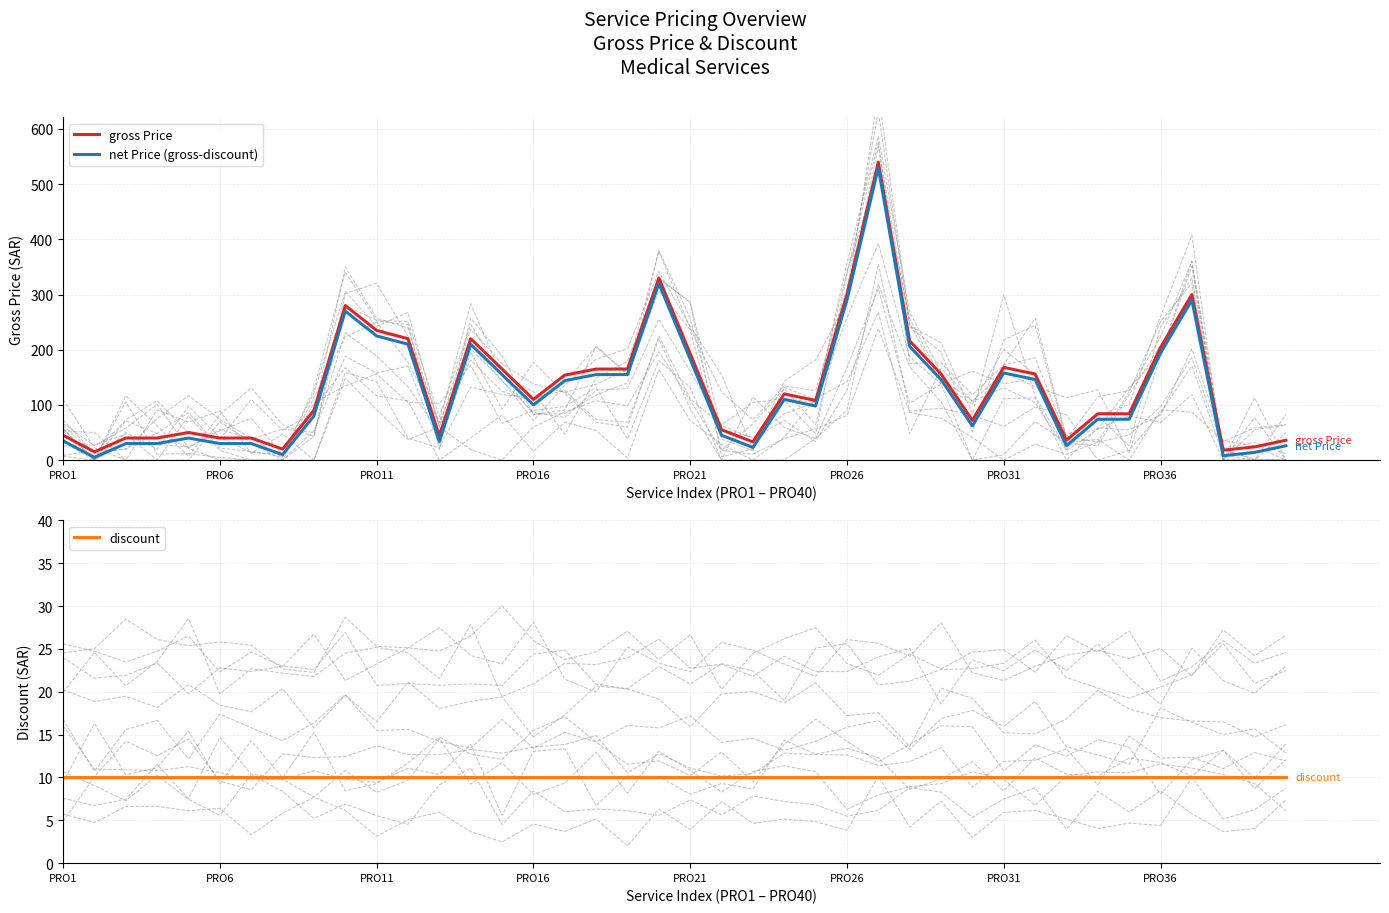

What is the value of the net Price (gross-discount) point at the 12th from the left?

210